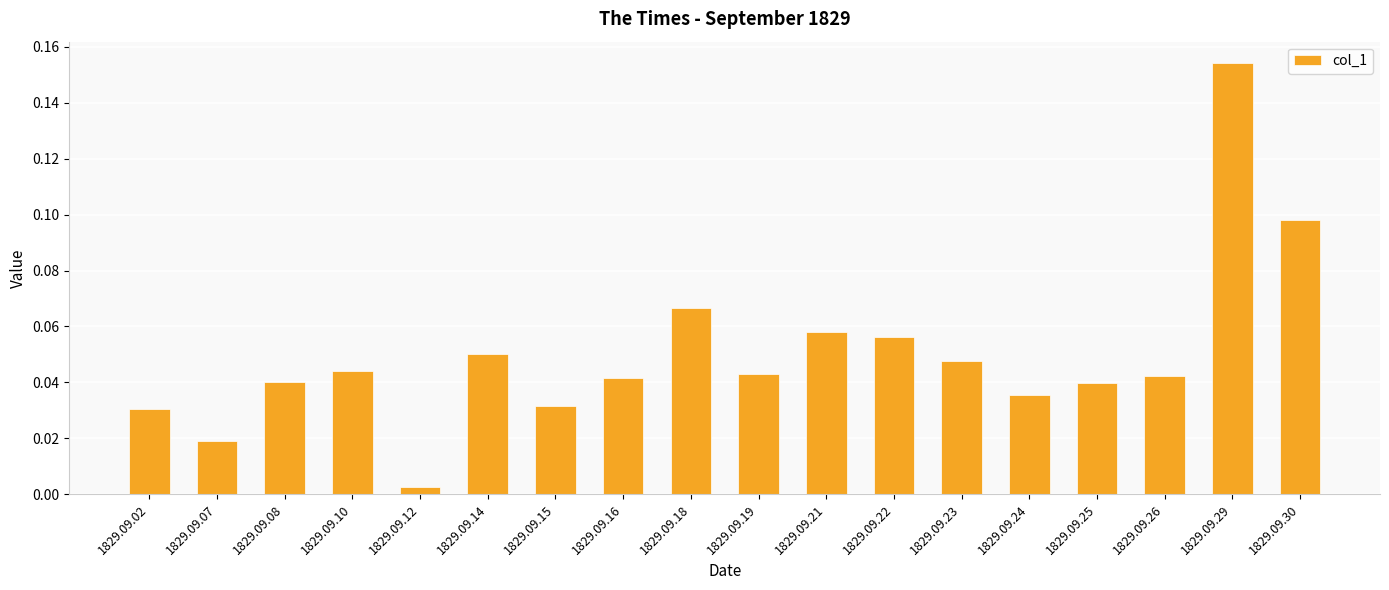

At which category does the chart reach its minimum across all series?

1829.09.12